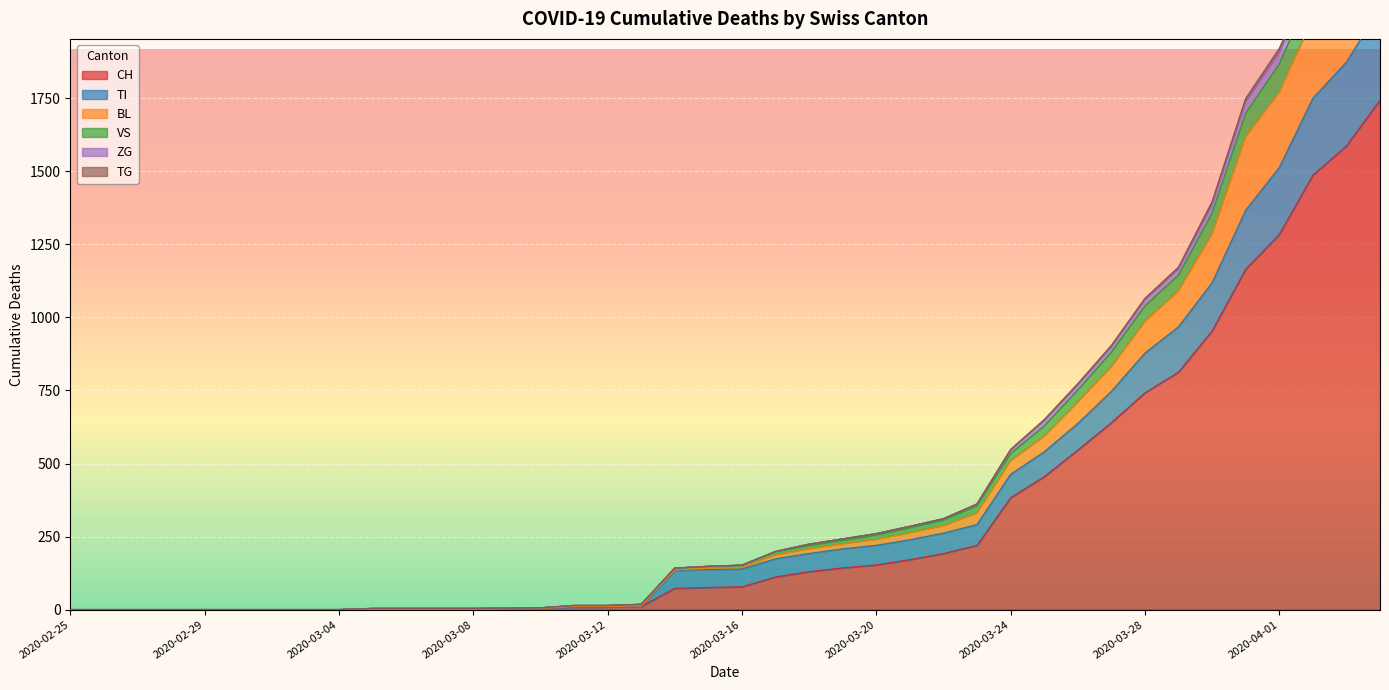

How many positive values does the CH series have?

31